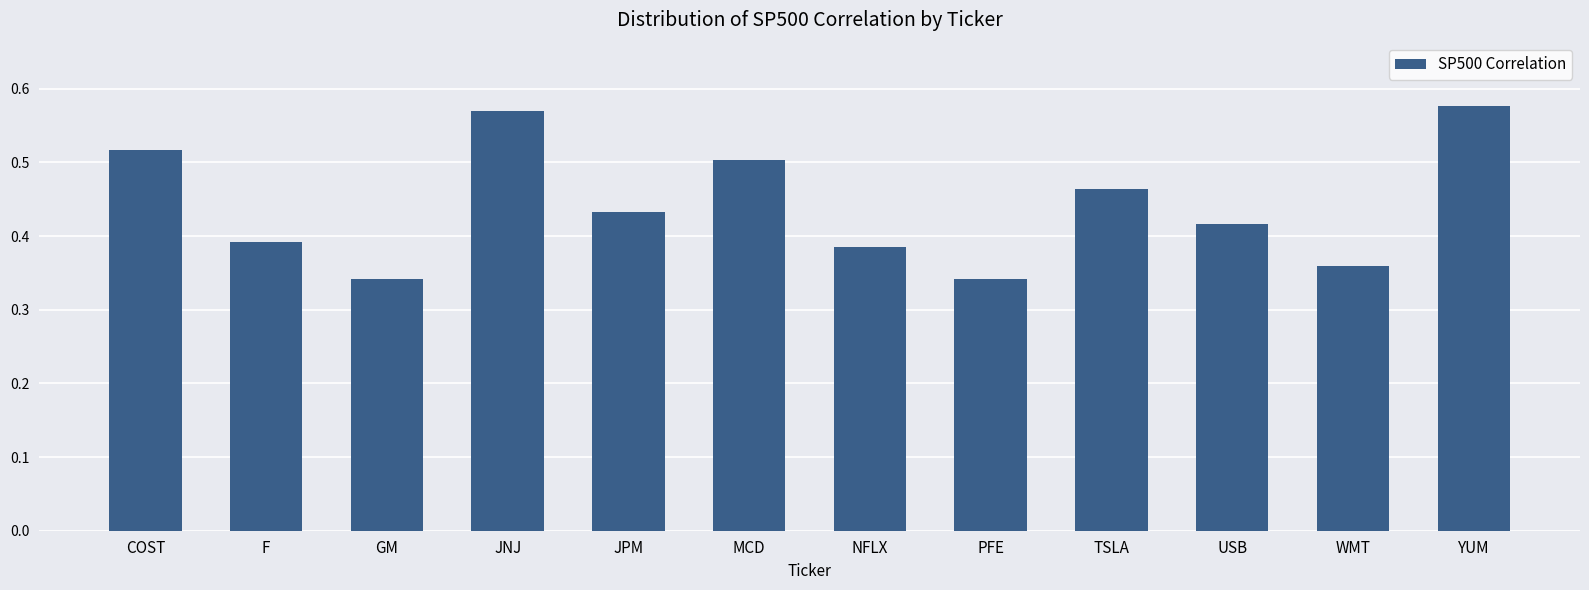

Are the bars horizontal?

No